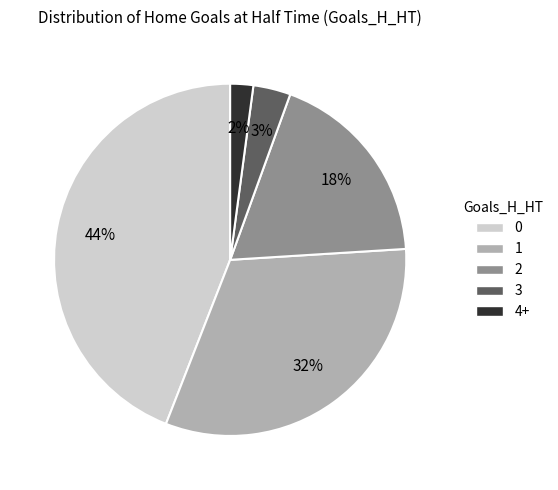

To the nearest percent, what is the difference between the 3 and 4+ slice percentages?

1%